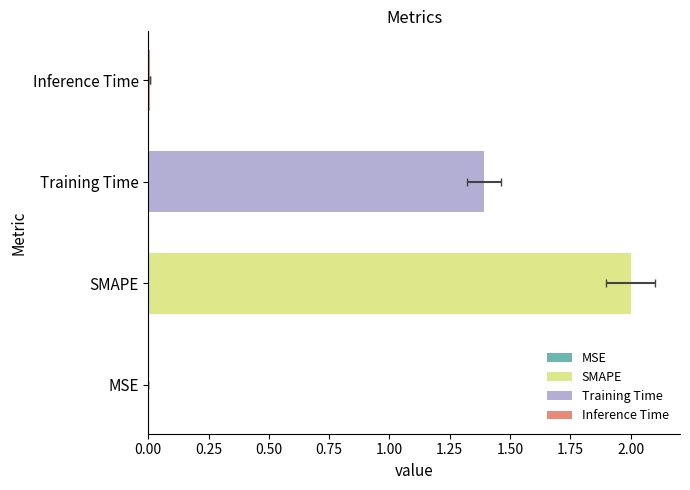

Where is the data nearest to the value 1?

Training Time